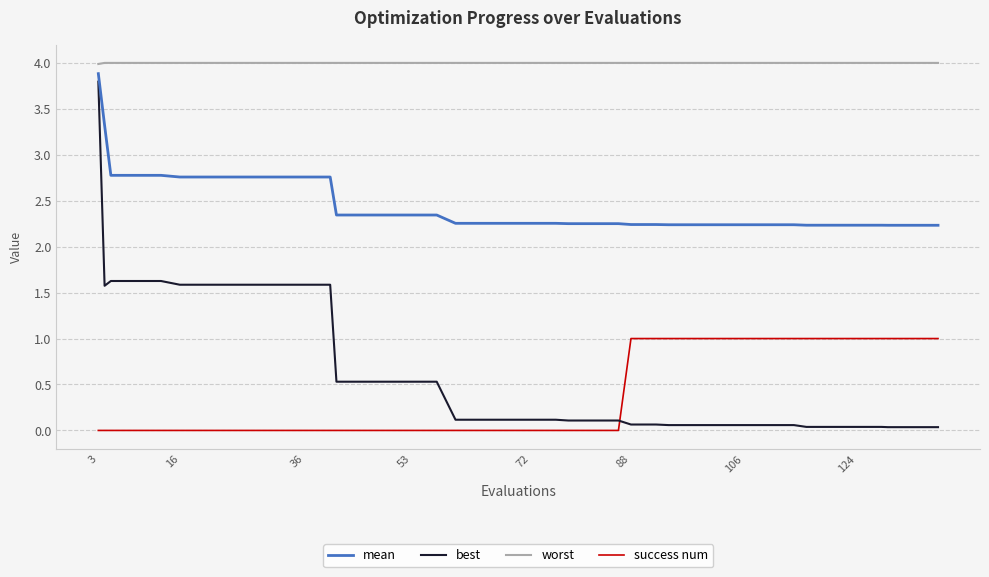

Which series has the largest range (max minus min)?

best